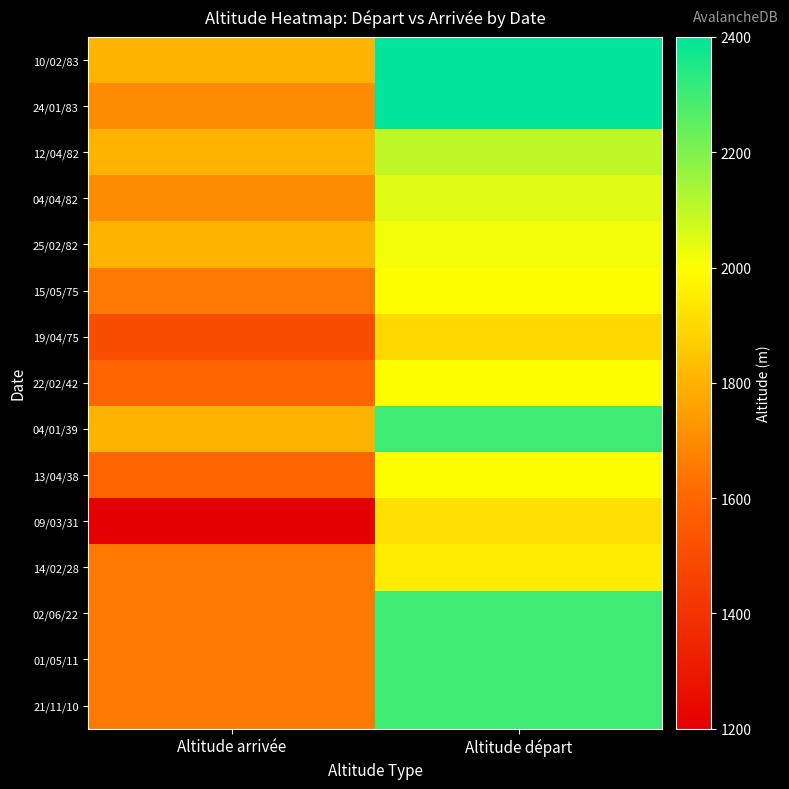

Reading right to left, extract all data points from this chart.

10/02/83: Altitude départ=2400	Altitude arrivée=1800
24/01/83: Altitude départ=2400	Altitude arrivée=1700
12/04/82: Altitude départ=2100	Altitude arrivée=1800
04/04/82: Altitude départ=2050	Altitude arrivée=1700
25/02/82: Altitude départ=2020	Altitude arrivée=1800
15/05/75: Altitude départ=2000	Altitude arrivée=1650
19/04/75: Altitude départ=1900	Altitude arrivée=1500
22/02/42: Altitude départ=2000	Altitude arrivée=1600
04/01/39: Altitude départ=2300	Altitude arrivée=1800
13/04/38: Altitude départ=2000	Altitude arrivée=1600
09/03/31: Altitude départ=1920	Altitude arrivée=1200
14/02/28: Altitude départ=1950	Altitude arrivée=1650
02/06/22: Altitude départ=2300	Altitude arrivée=1650
01/05/11: Altitude départ=2300	Altitude arrivée=1650
21/11/10: Altitude départ=2300	Altitude arrivée=1650